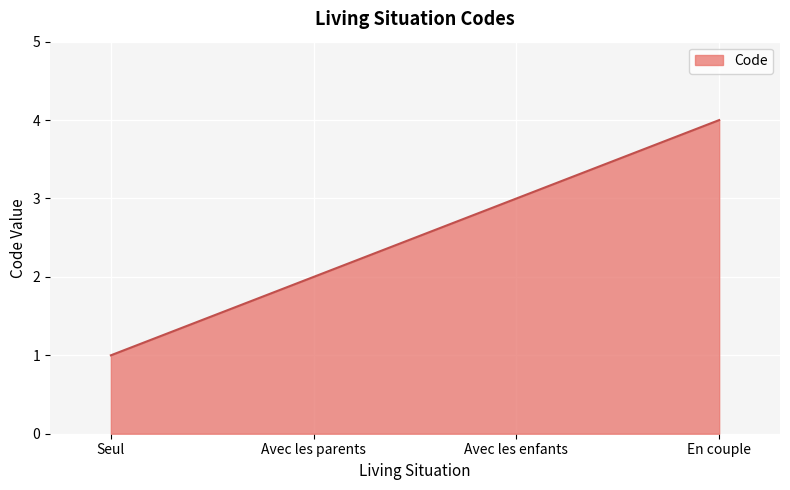

What is the greatest value displayed?

4.0